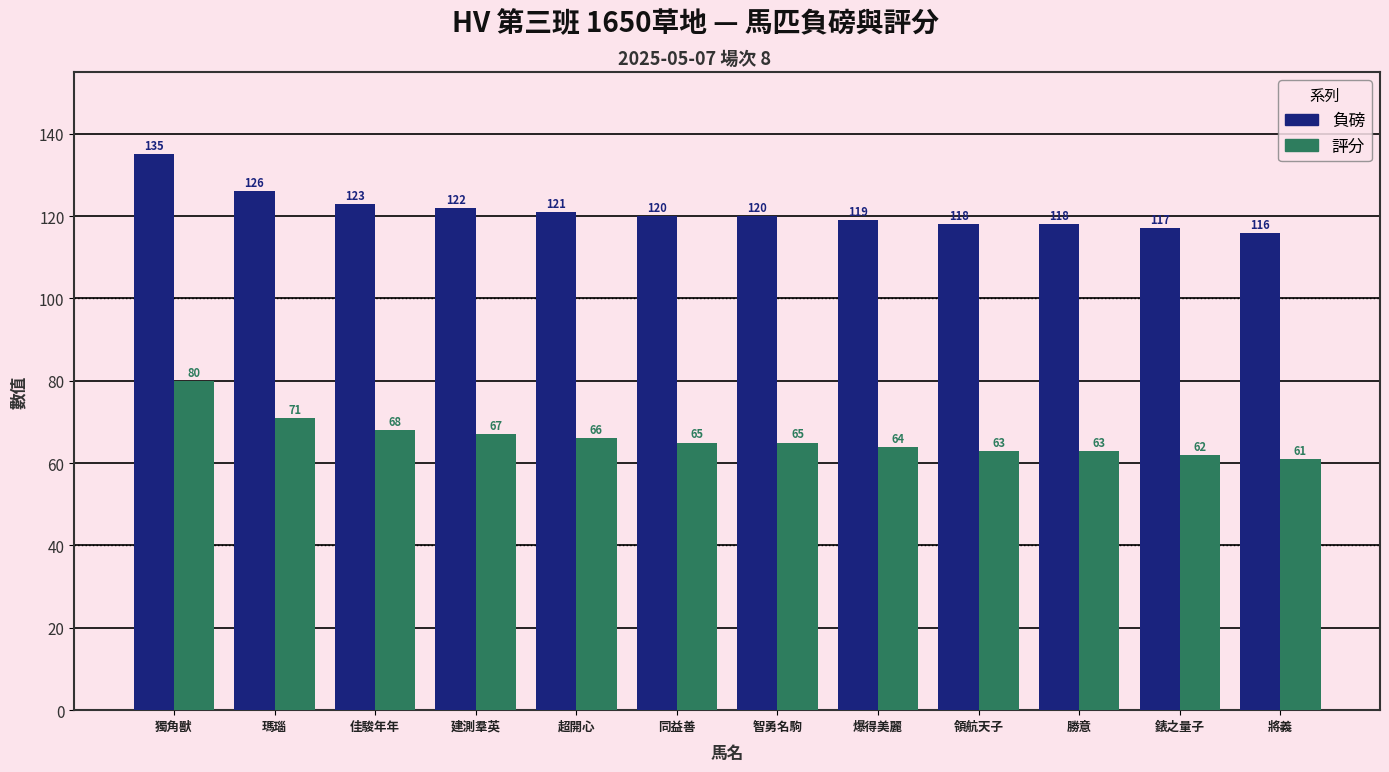

List the series in order of their peak value, lowest first.

評分, 負磅